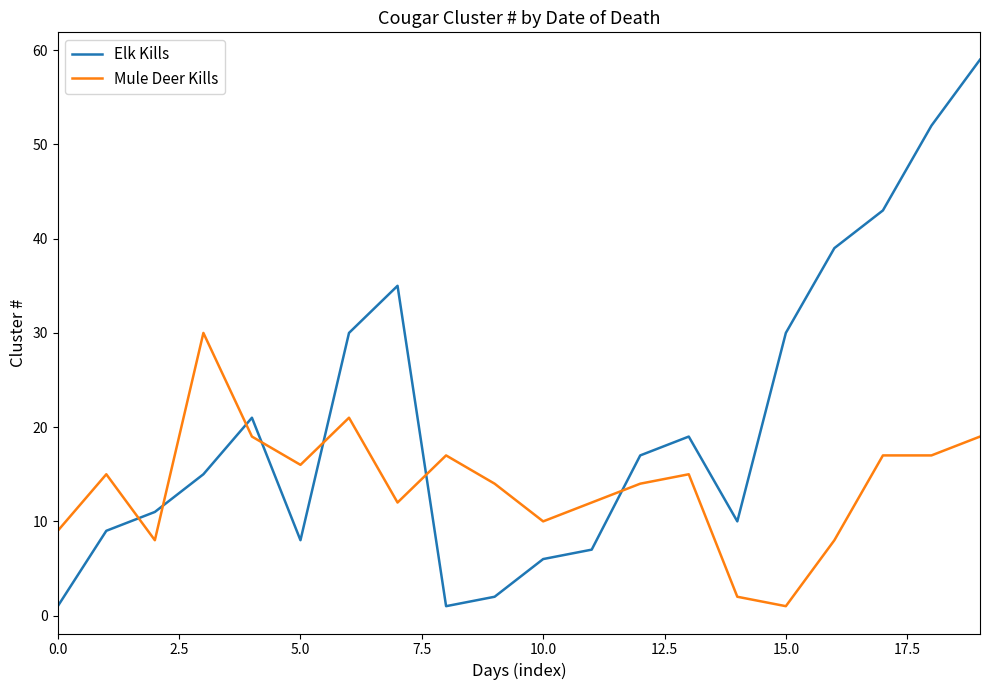

List the series in order of their peak value, highest first.

Elk Kills, Mule Deer Kills